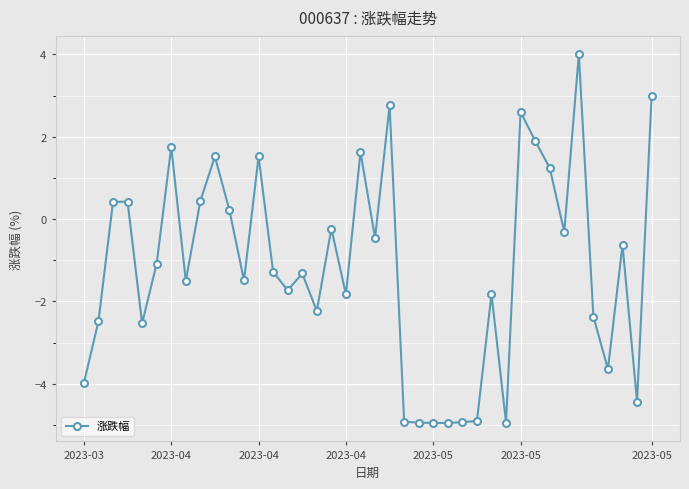

True or false: the data has more than 0 interior local peaks.

True